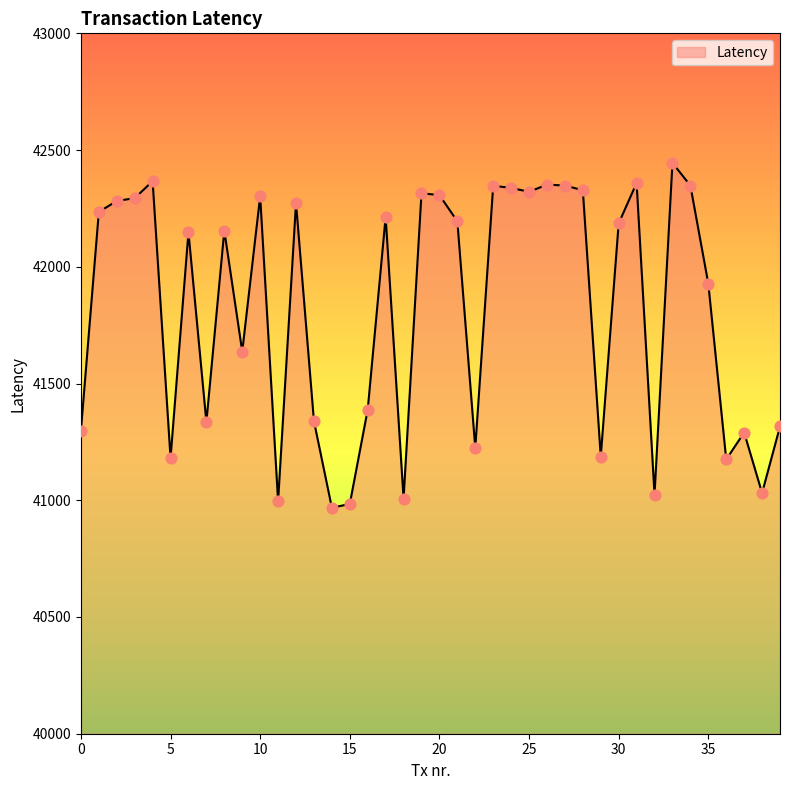

What is the minimum value shown in the chart?

40968